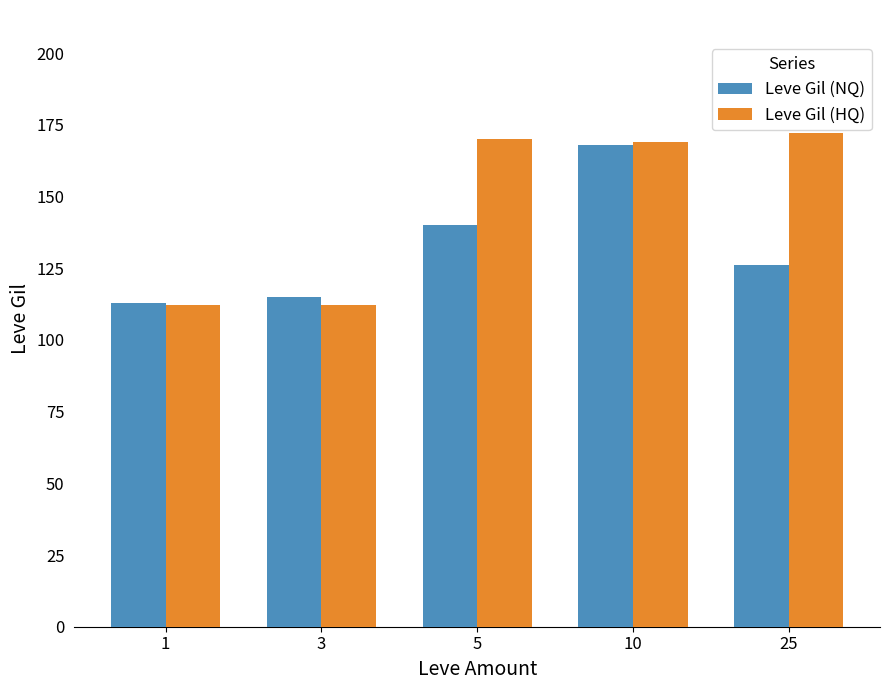

What is the maximum value for Leve Gil (NQ)?

168